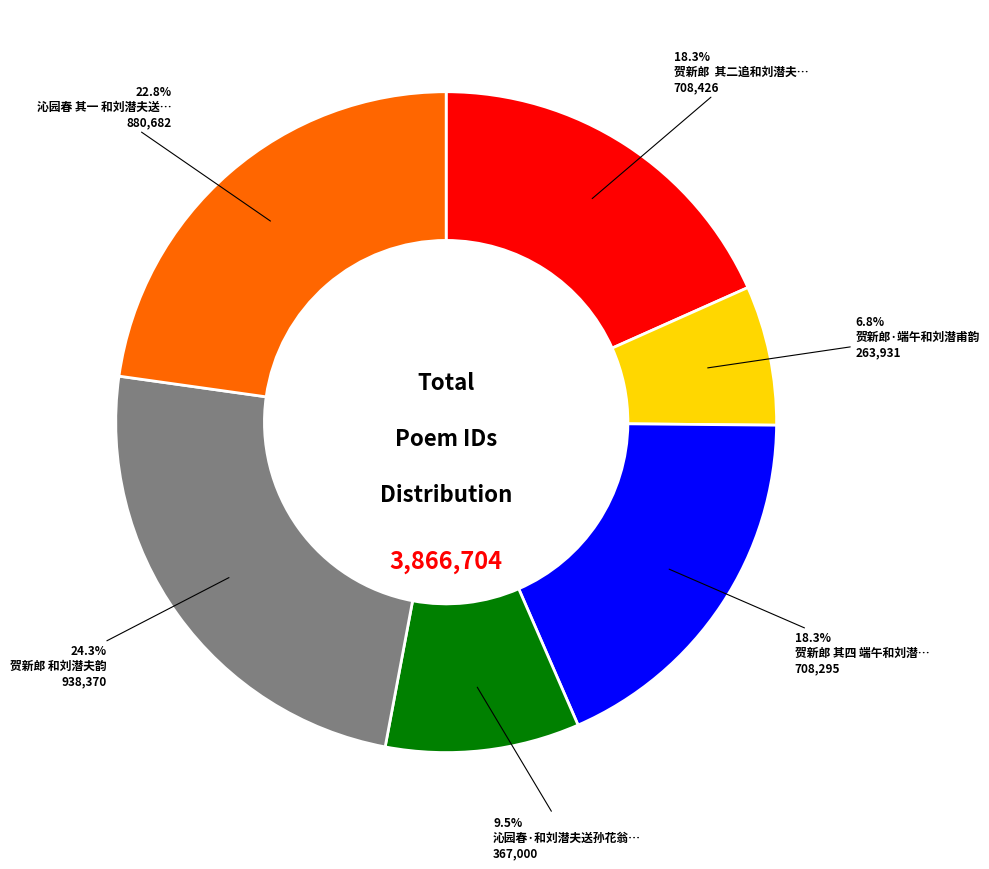

Is there a majority slice in this chart?

No